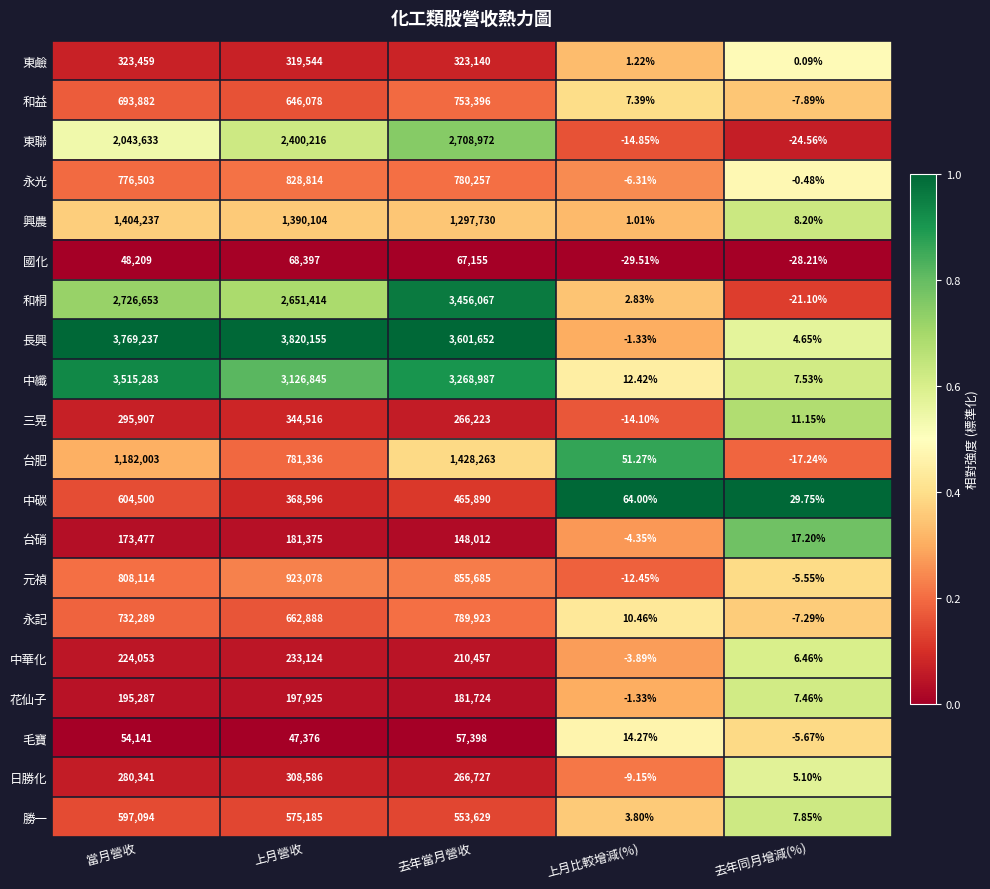

At which label does 中纖 first exceed 3126845?

當月營收